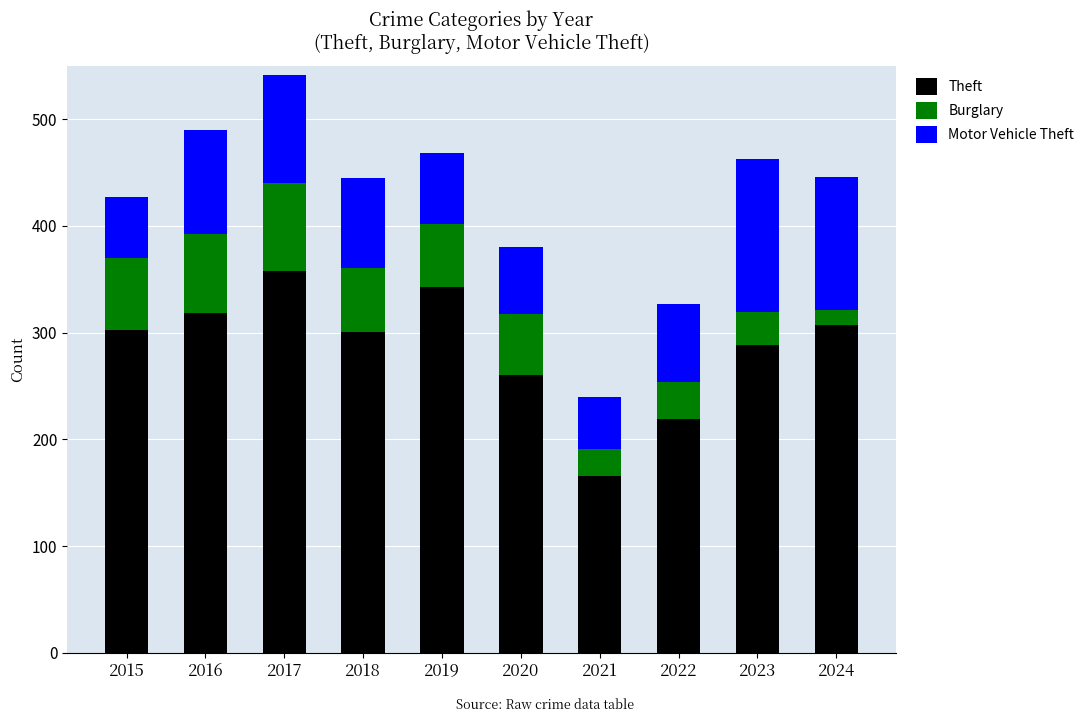

The Theft series shows 541 at 2016. True or false?

False